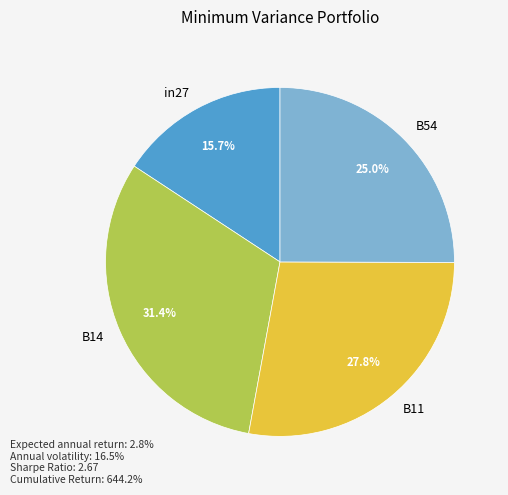

Does any single category account for the majority?

No